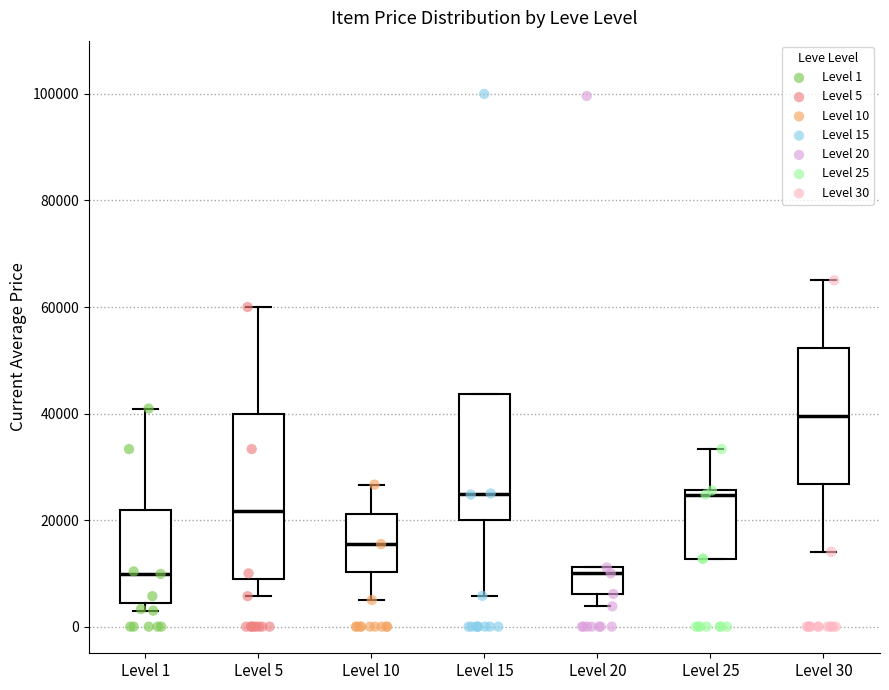

Reading left to right, read every box against the y-axis: the position of its median line, the range the box covers, and the ends of its whiskers. The values are not printed on the chart, so give them approximately, as read against the axis.

Level 1: median 10000, box 4000 to 22000, whiskers 2000 to 40000
Level 5: median 22000, box 8000 to 40000, whiskers 6000 to 60000
Level 10: median 16000, box 10000 to 22000, whiskers 6000 to 26000
Level 15: median 24000, box 20000 to 44000, whiskers 6000 to 44000
Level 20: median 10000, box 6000 to 12000, whiskers 4000 to 12000
Level 25: median 24000, box 12000 to 26000, whiskers 12000 to 34000
Level 30: median 40000, box 26000 to 52000, whiskers 14000 to 66000